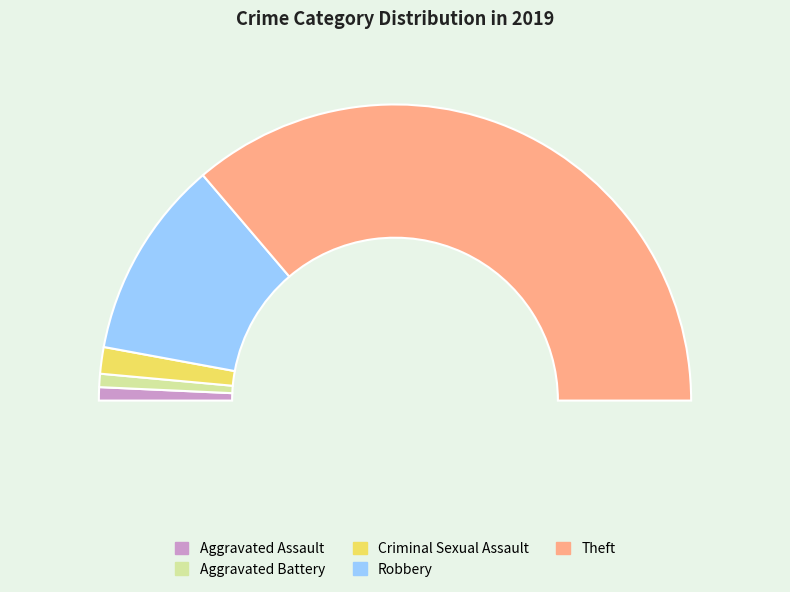

What is the majority slice?

Theft